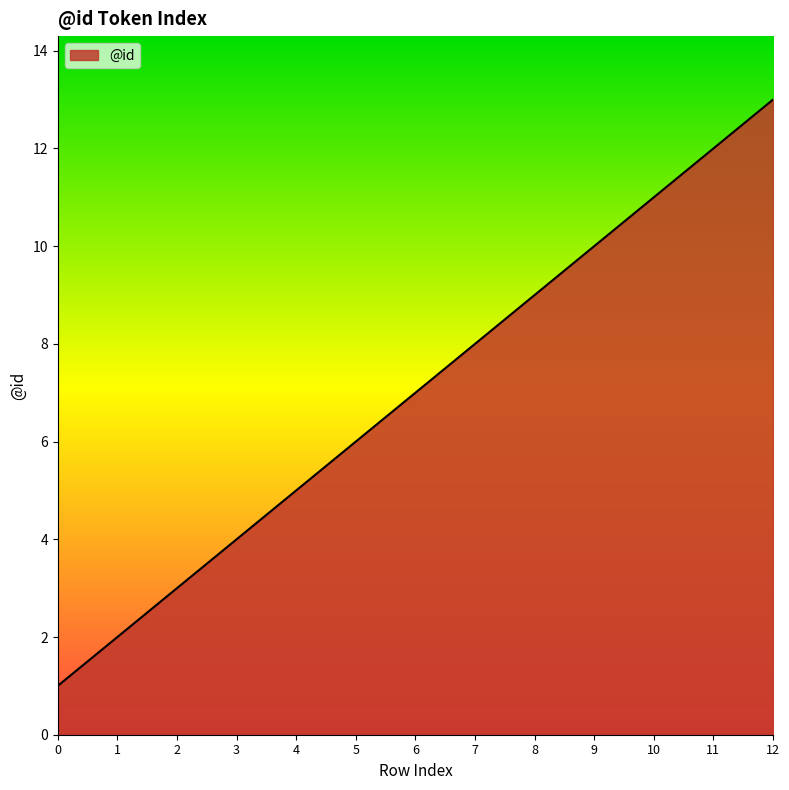

The chart shows a value of 5 at 4. True or false?

True